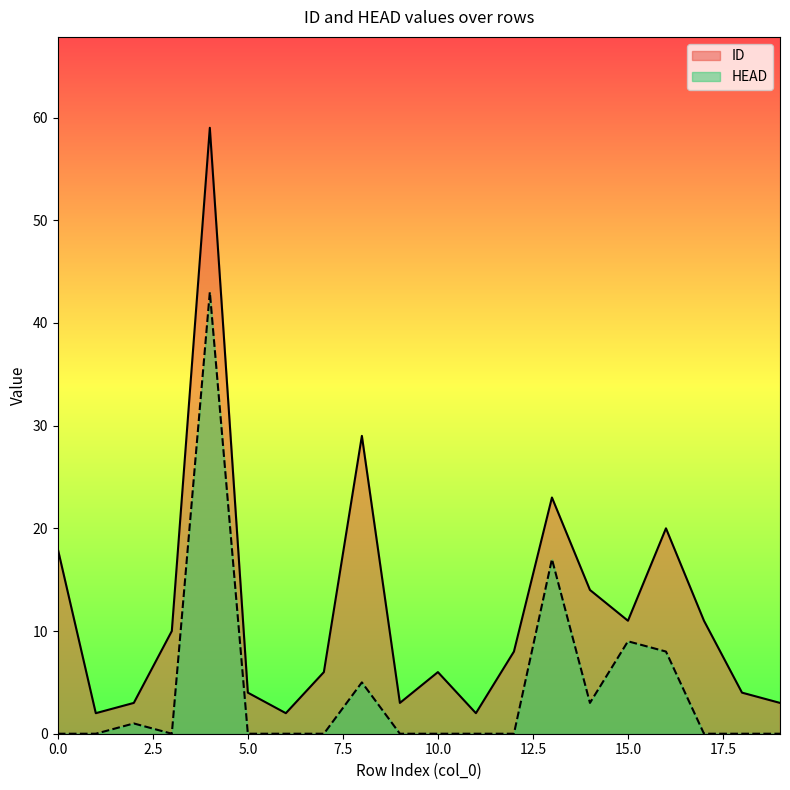

Count the number of categories in the chart.

20